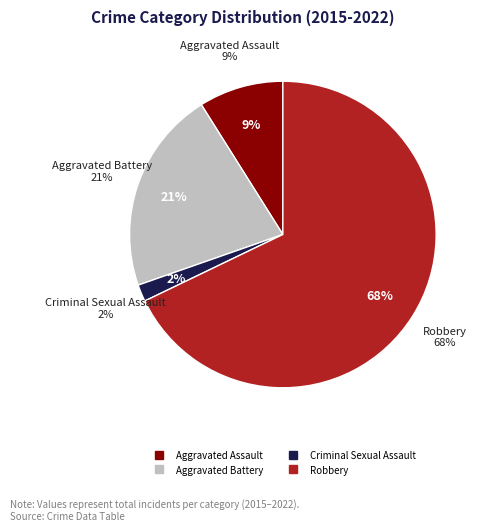

Is there a majority slice in this chart?

Yes